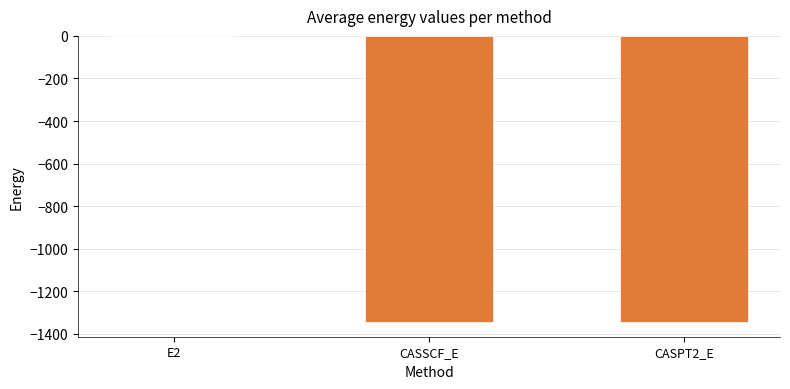

Which category has the highest value across all series?

E2